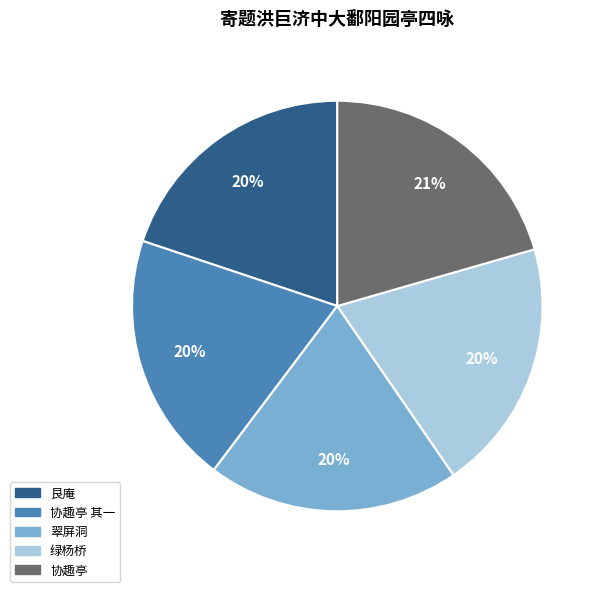

How many segments does this pie chart have?

5